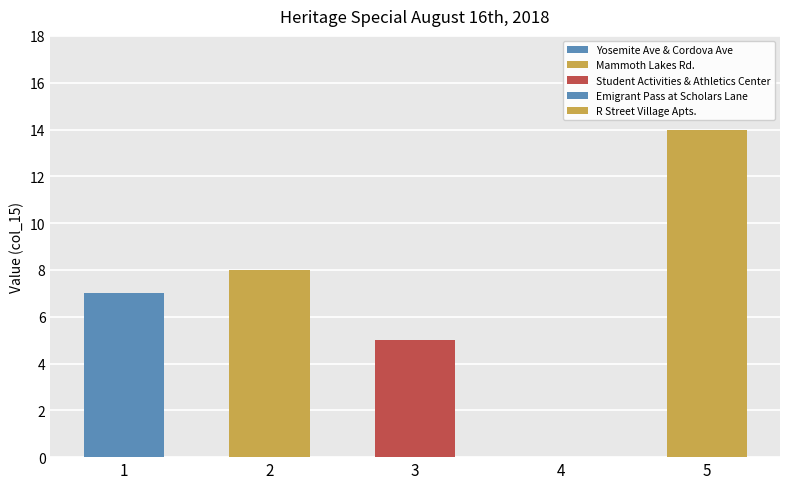

Rank the categories by value from highest to lowest.

R Street Village Apts., Mammoth Lakes Rd., Yosemite Ave & Cordova Ave, Student Activities & Athletics Center, Emigrant Pass at Scholars Lane